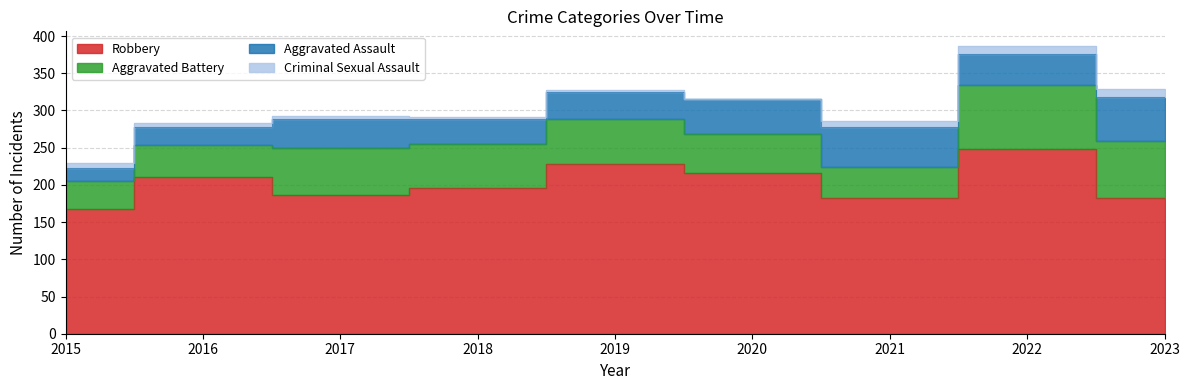

True or false: Aggravated Battery and Robbery cross at least once.

False